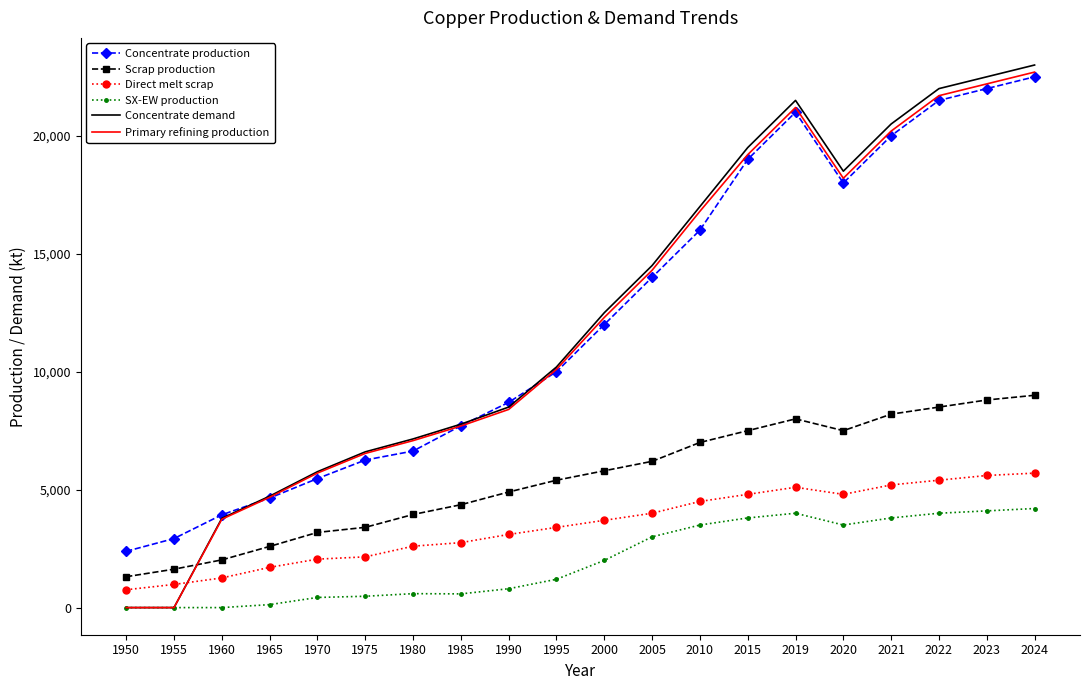

The Direct melt scrap series shows 5700.0 at 2024. True or false?

True